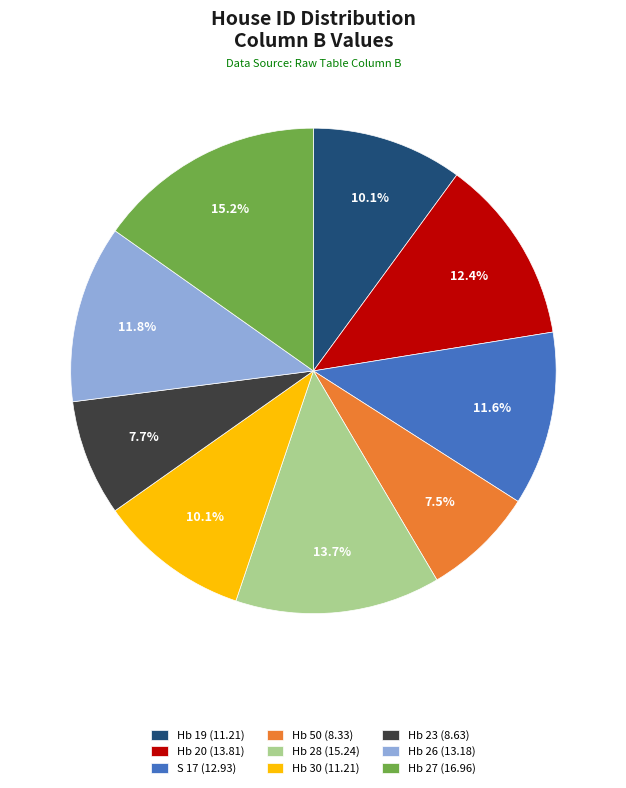

What portion of the pie excludes Hb 28 (15.24)?

86.3%